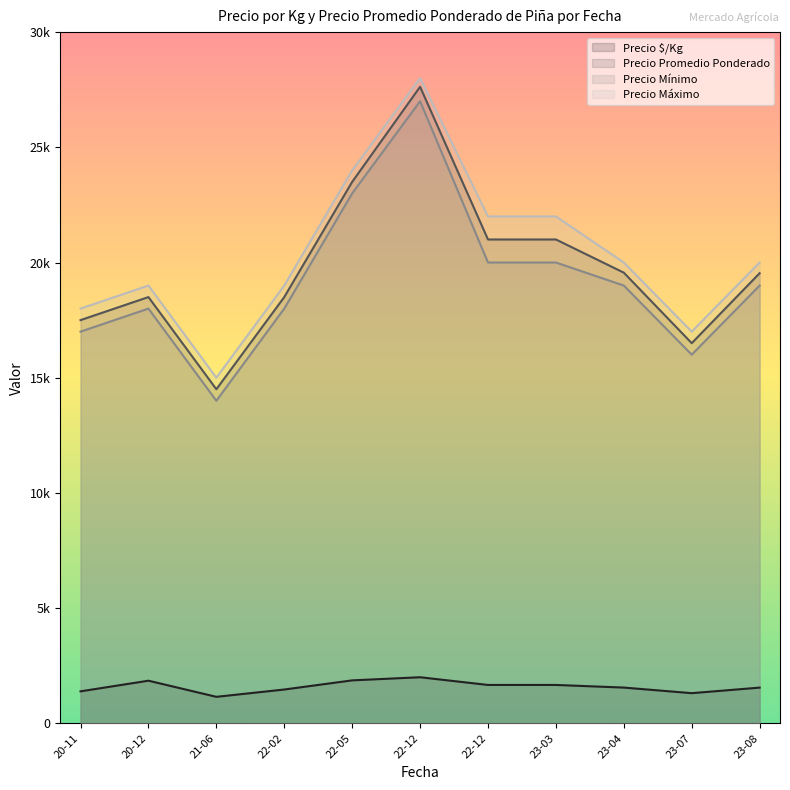

What is the difference between the highest and lowest values at 2021-06-03?

13550